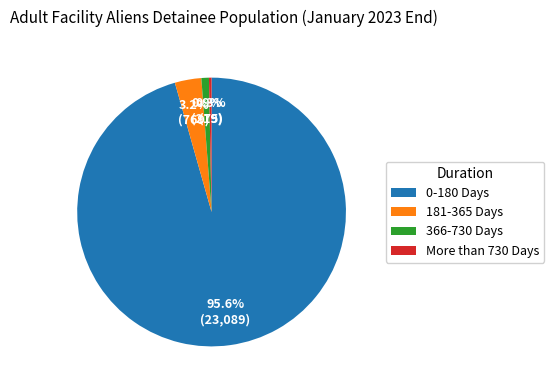

To the nearest percent, what percentage of the pie is 0-180 Days?

96%